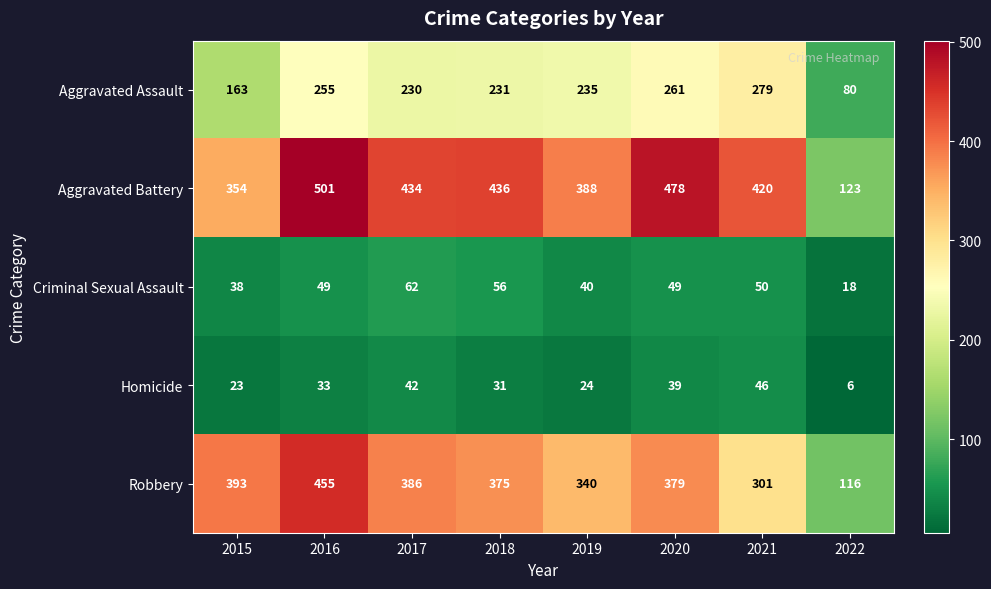

Which category has the lowest value across all series?

2022